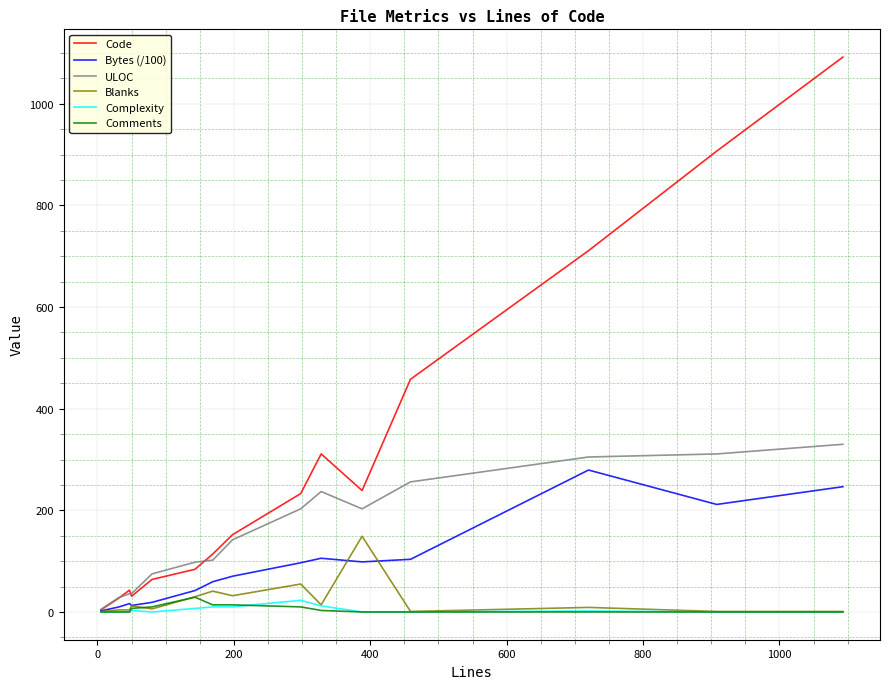

Which series has the largest range (max minus min)?

Code